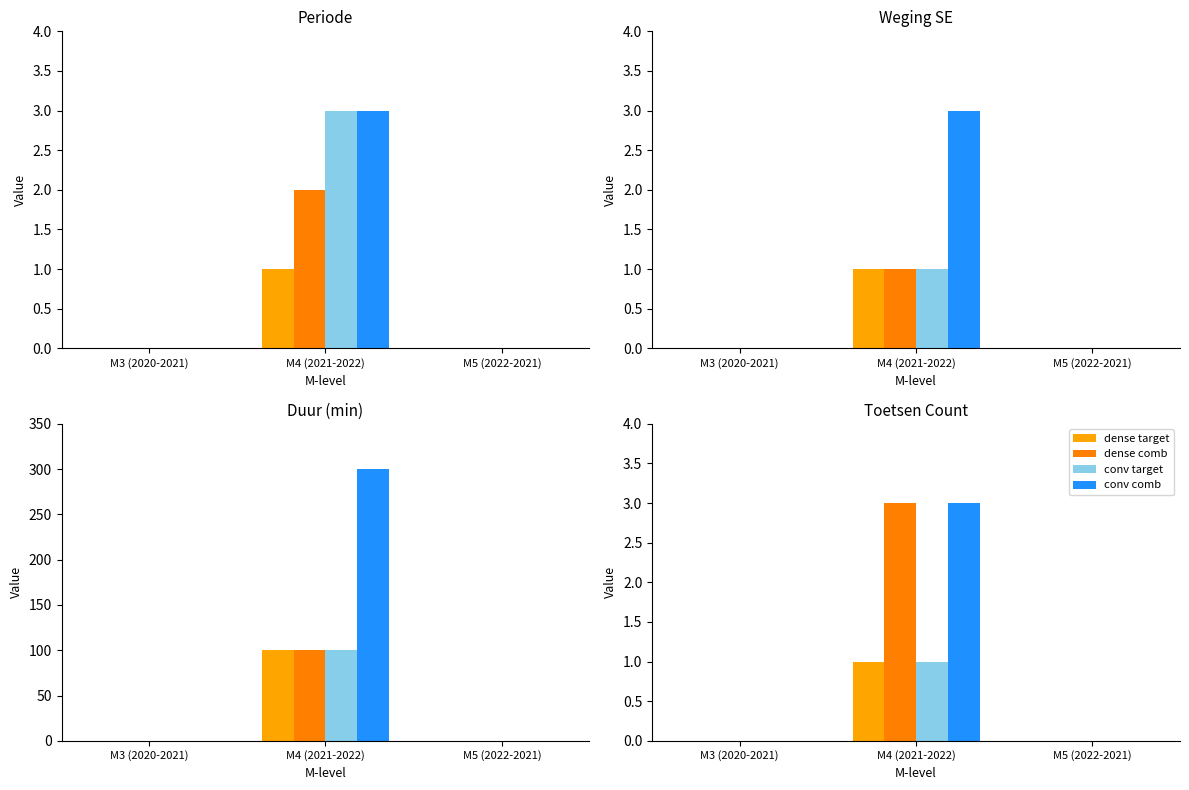

How many data points does each series have?

3